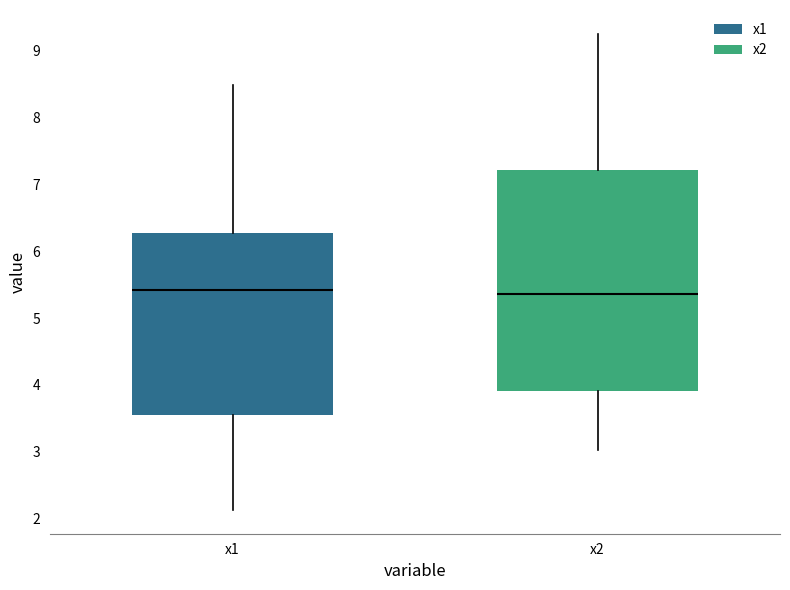

Which box is the tallest, from its lower edge to its upper edge?

x2